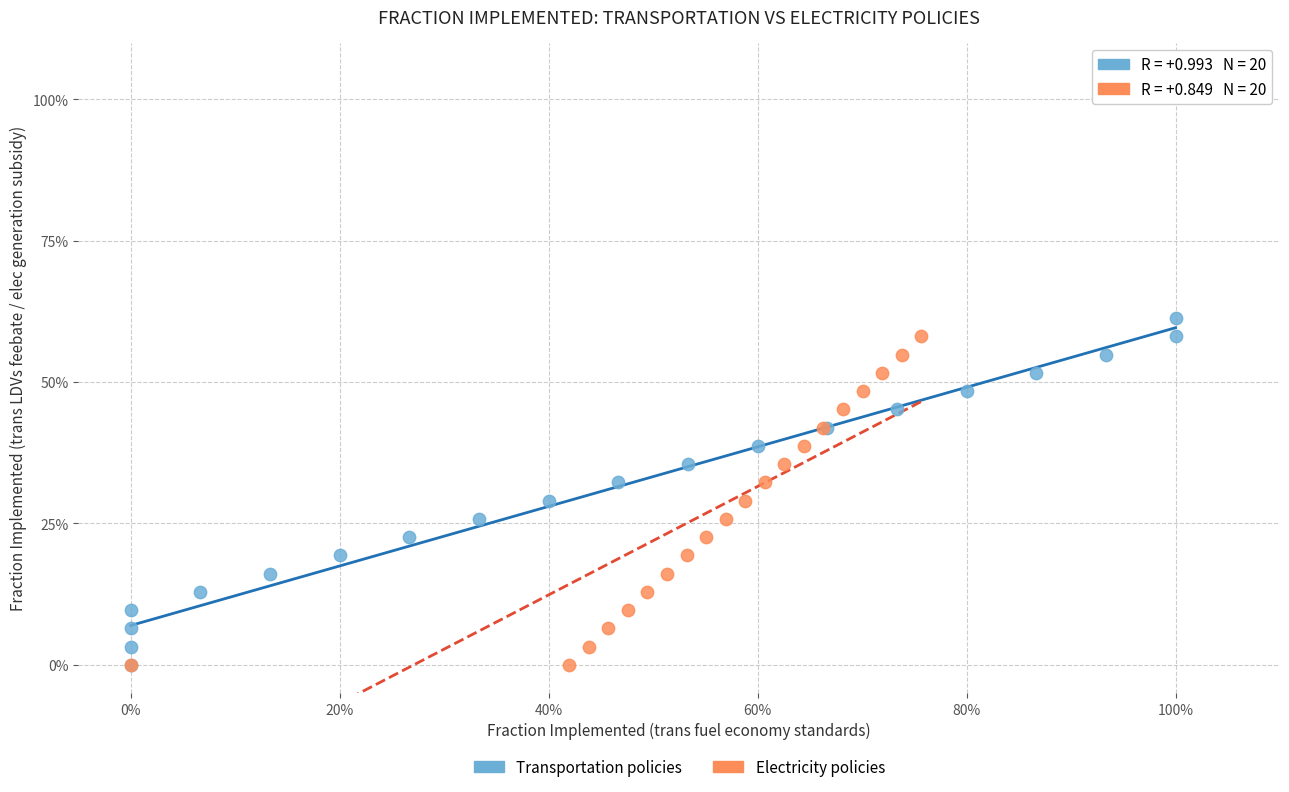

What are all the series names shown in the legend?

Transportation policies, Electricity policies